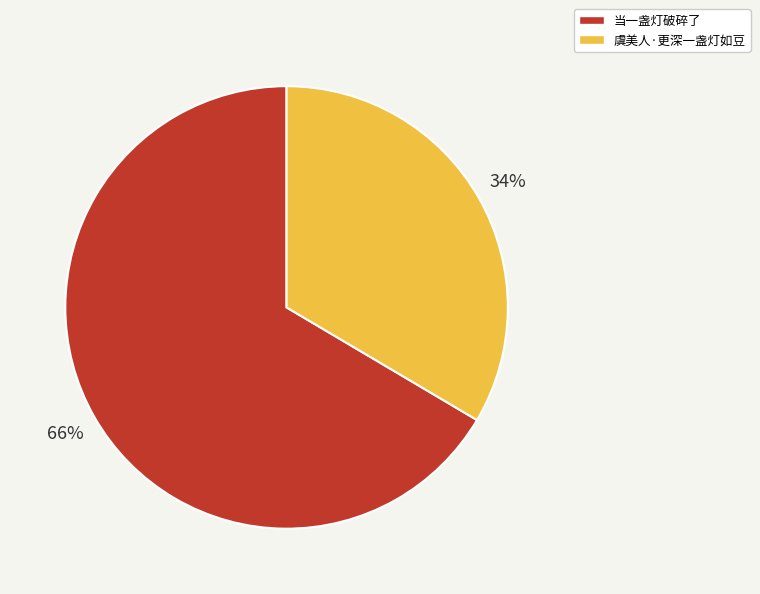

Between 当一盏灯破碎了 and 虞美人·更深一盏灯如豆, which is larger?

当一盏灯破碎了